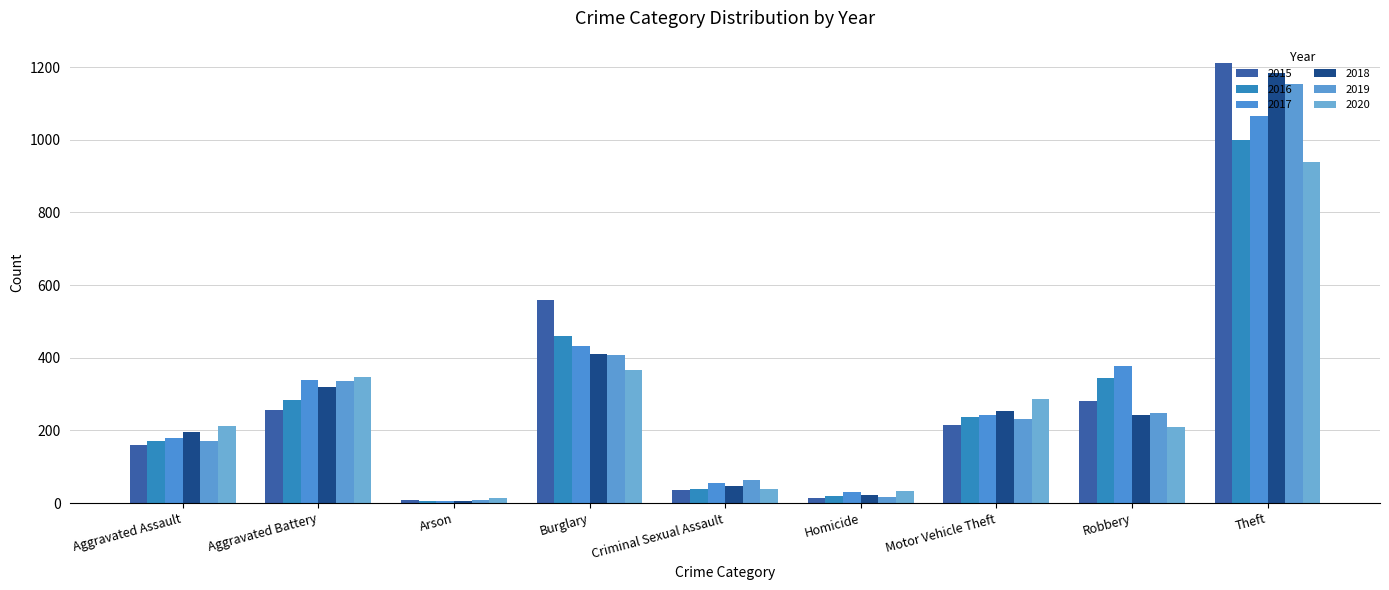

What is the maximum value for 2018?

1183